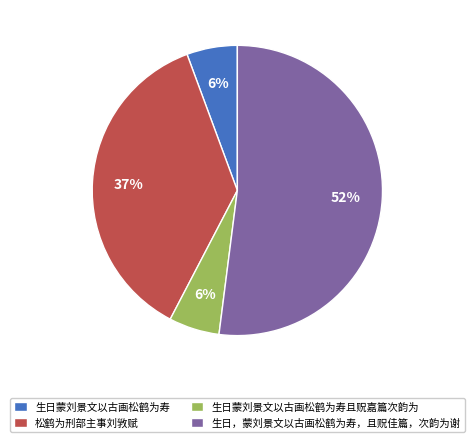

Combined, do 生日蒙刘景文以古画松鹤为寿 and 生日，蒙刘景文以古画松鹤为寿，且贶佳篇，次韵为谢 account for over 50%?

Yes